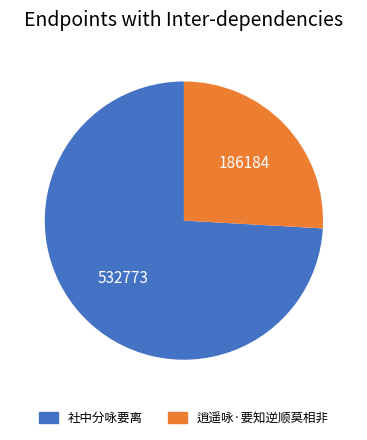

How many slices are in this pie chart?

2